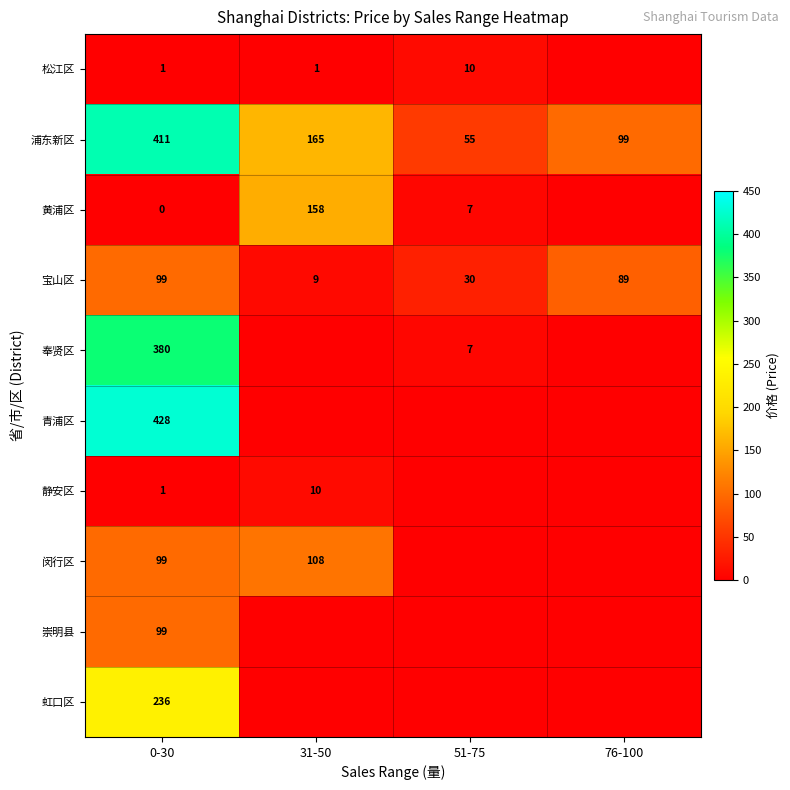

What is the minimum value for 宝山区?

9